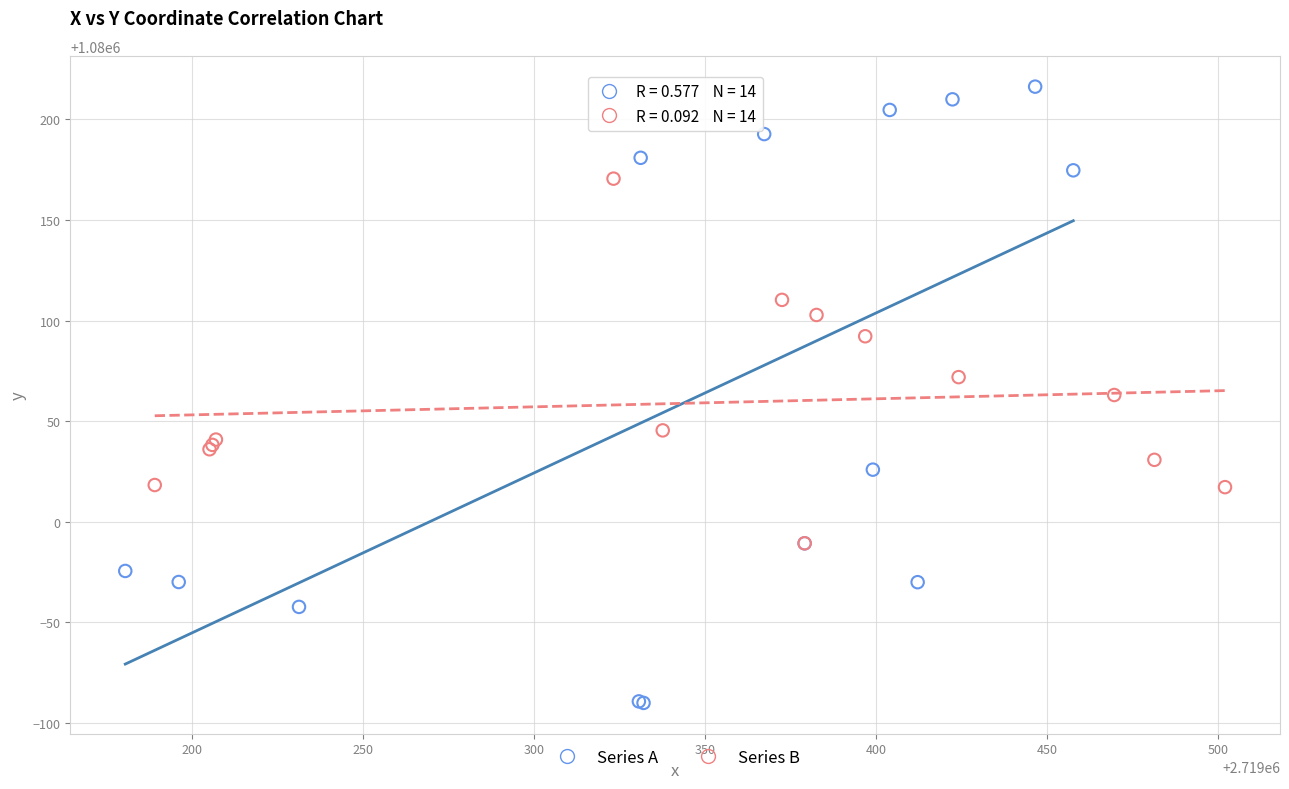

Which series has the largest Y range (max minus min)?

Series A